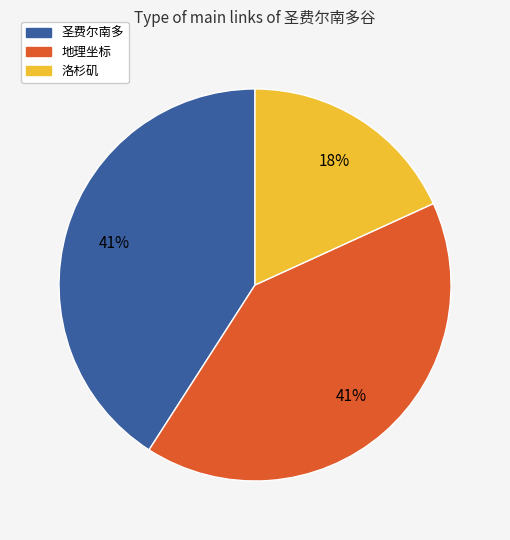

To the nearest percent, what is the average slice percentage?

33%